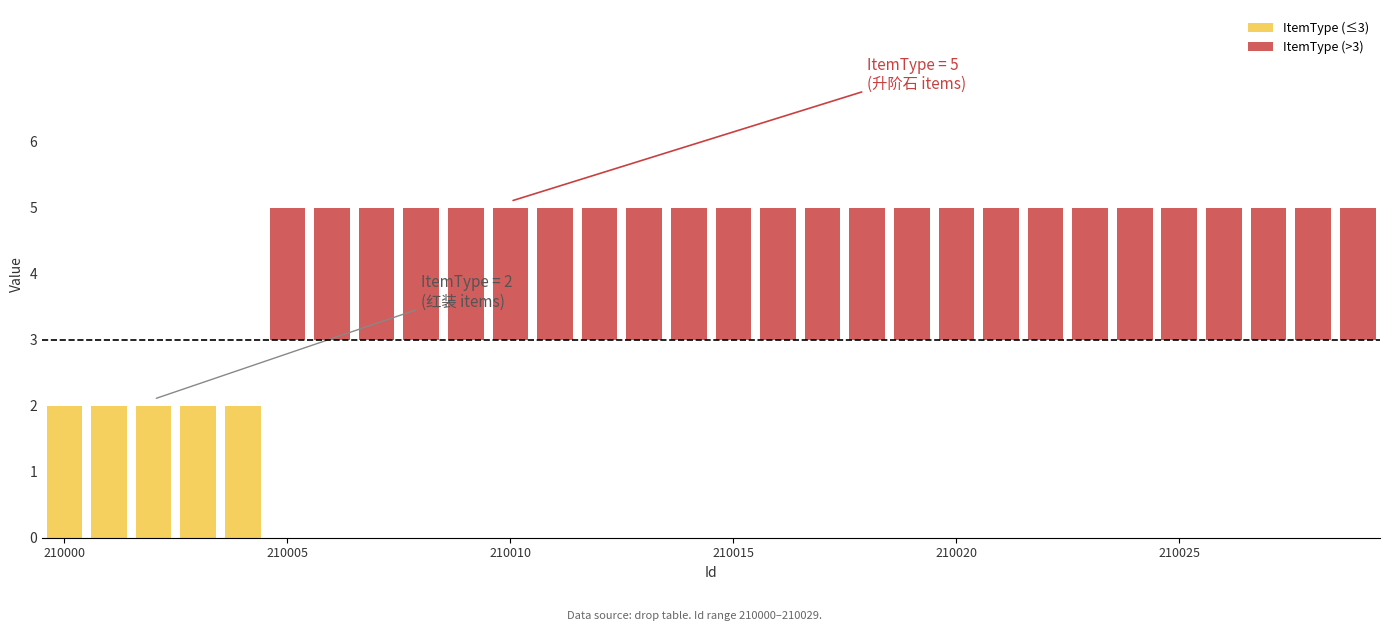

Which series has the largest range (max minus min)?

ItemType (>3)